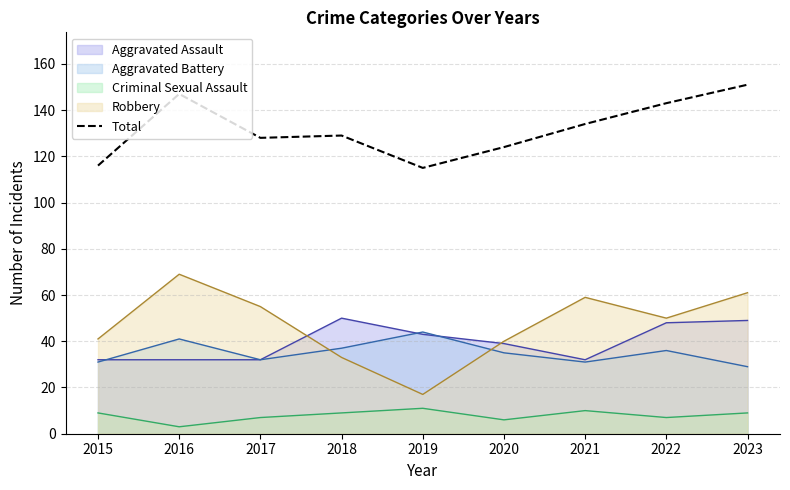

How many lines are shown in the chart?

5